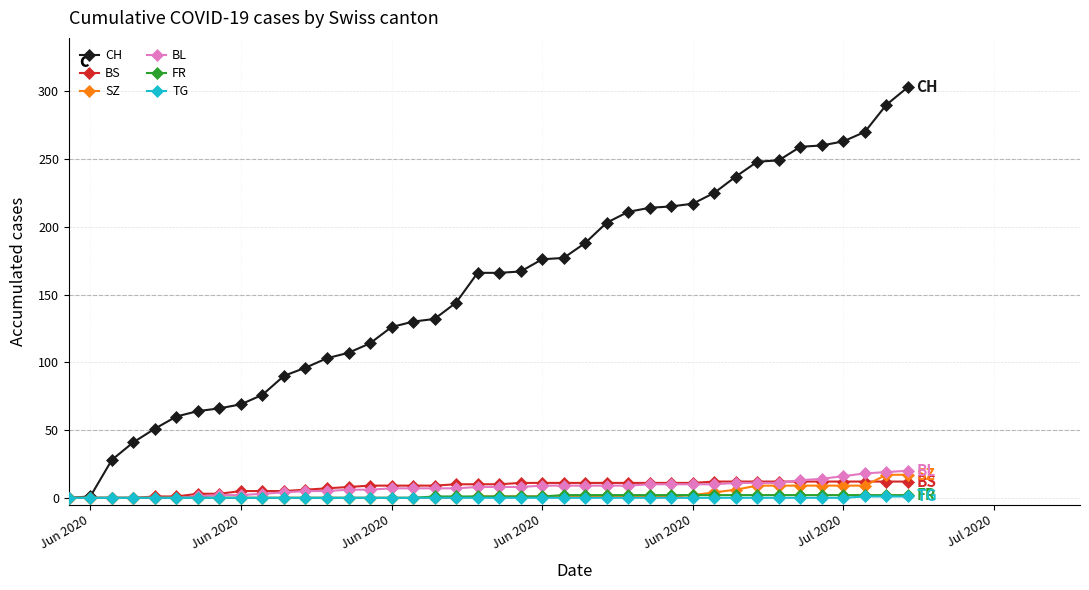

Which series has the largest total across all categories?

CH